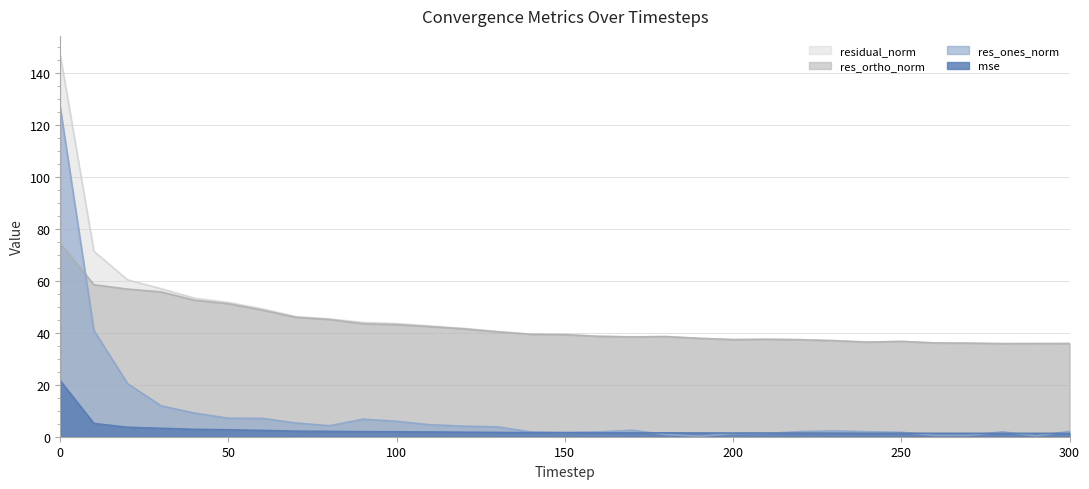

Which has a higher value, 220 or 30?

30